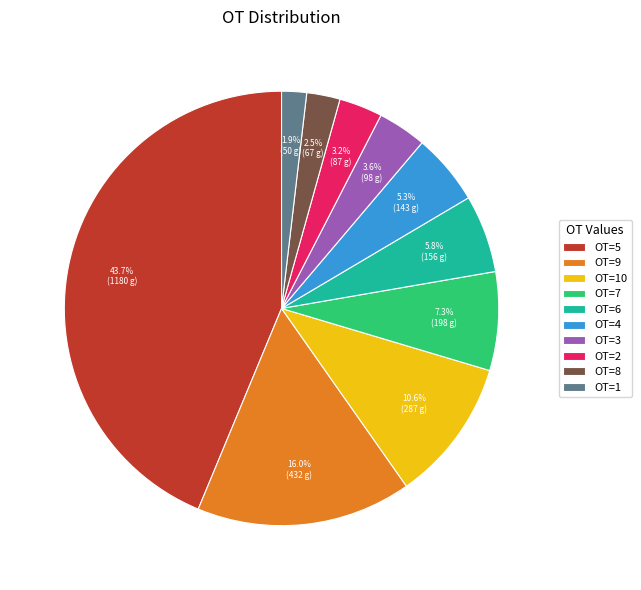

What is the smallest slice in the pie chart?

OT=1